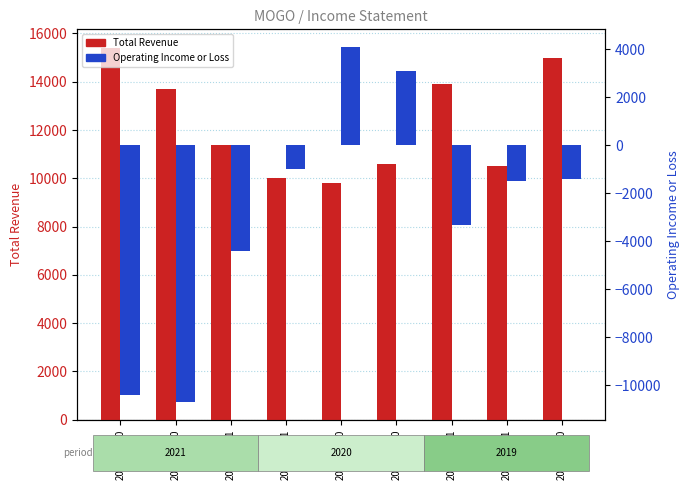

Rank the series by their maximum value, from lowest to highest.

Operating Income or Loss, Total Revenue